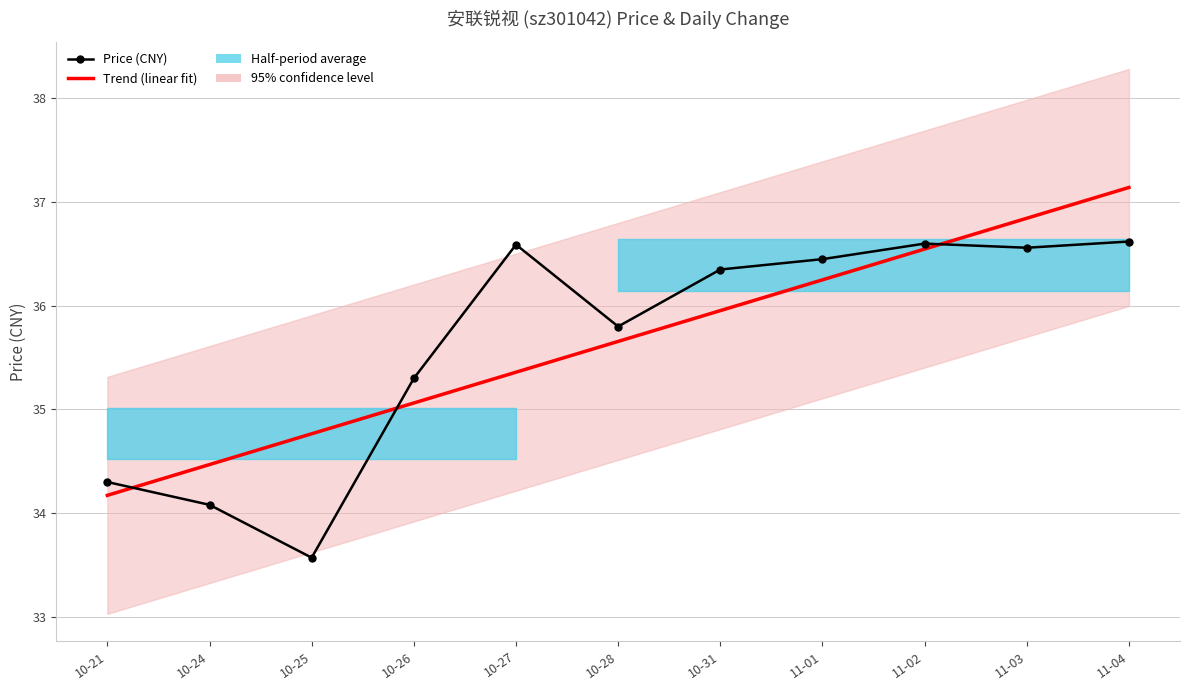

Between which two adjacent categories do Price (CNY) and Trend (linear fit) first intersect?

10-21 and 10-24